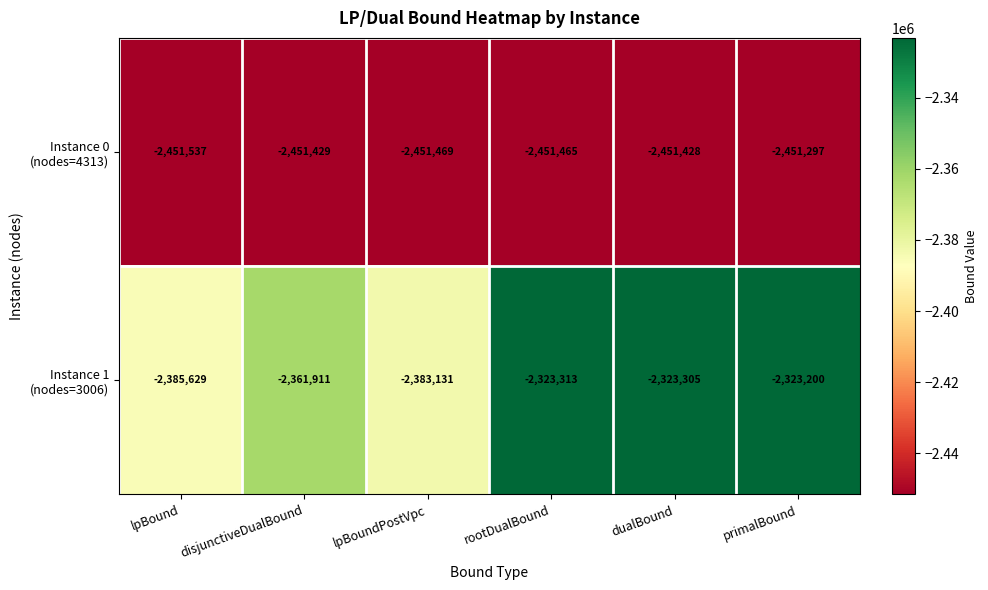

At which category does the chart reach its peak across all series?

primalBound